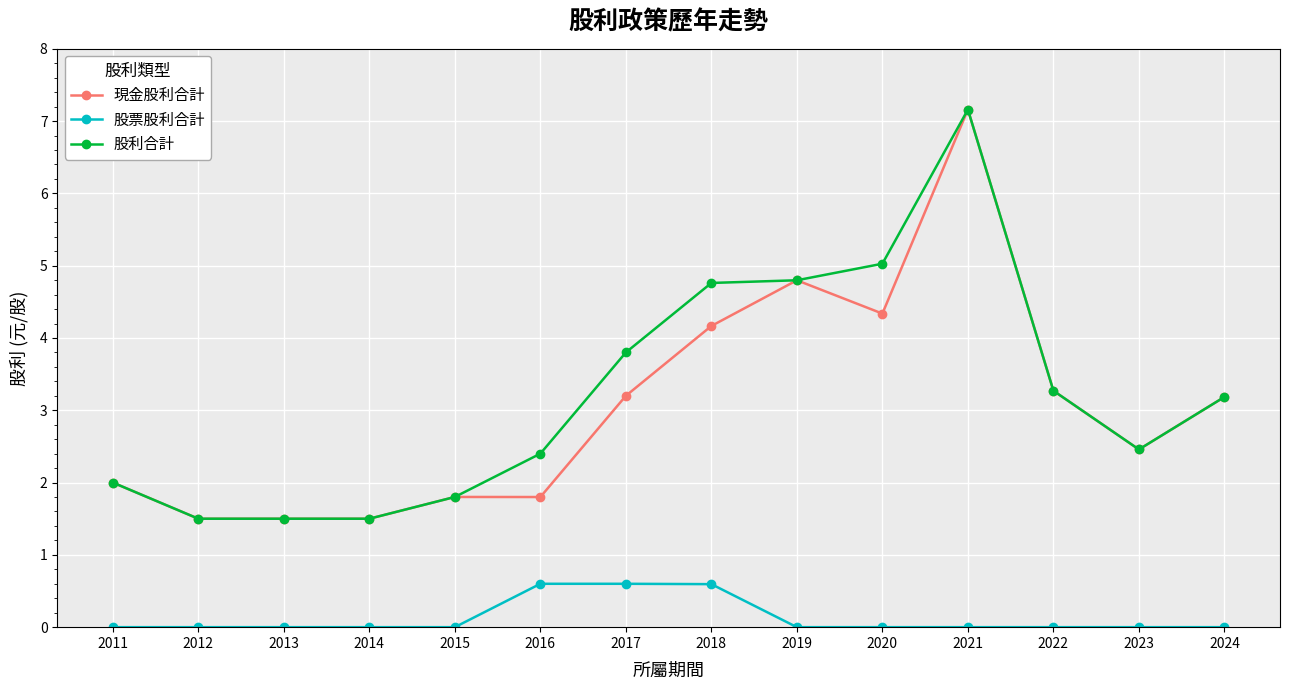

Which category has the highest value in the 股利合計 series?

2021